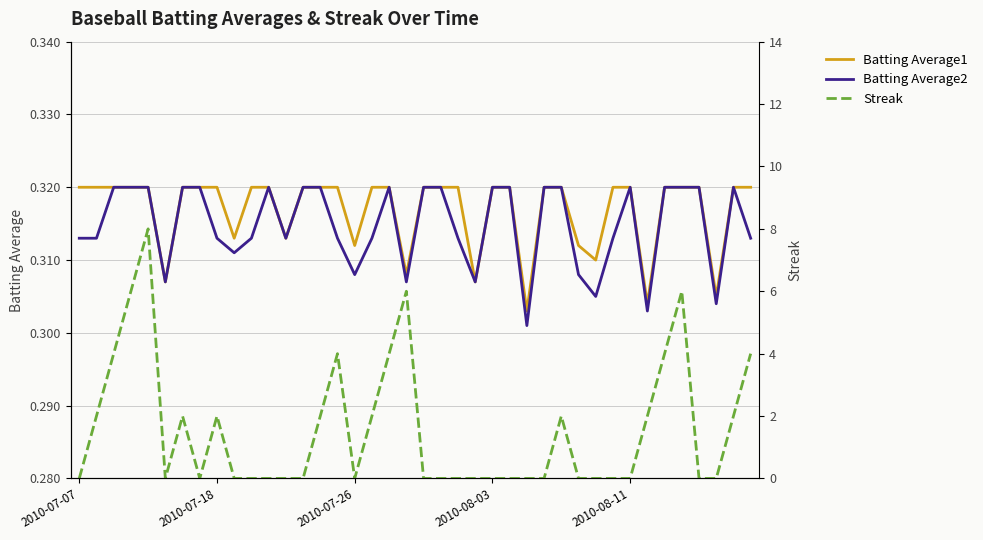

Which series changed the most between 11 and 12?

Batting Average1